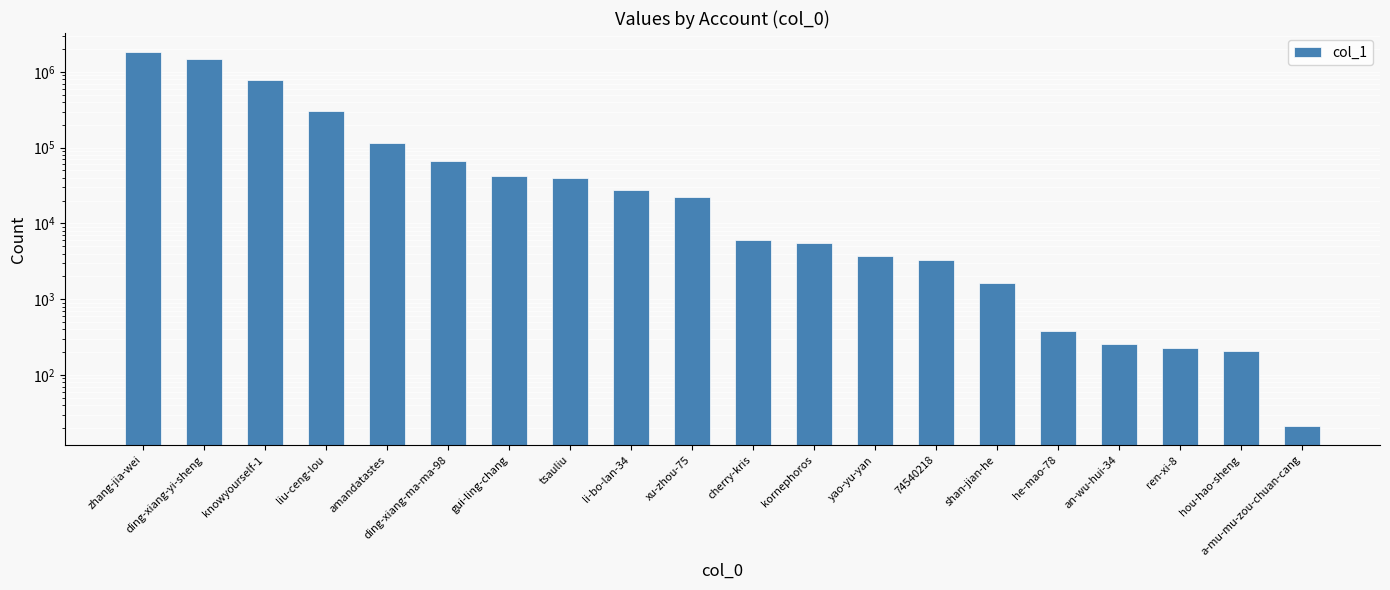

What is the value of the 13th bar from the left?

3765